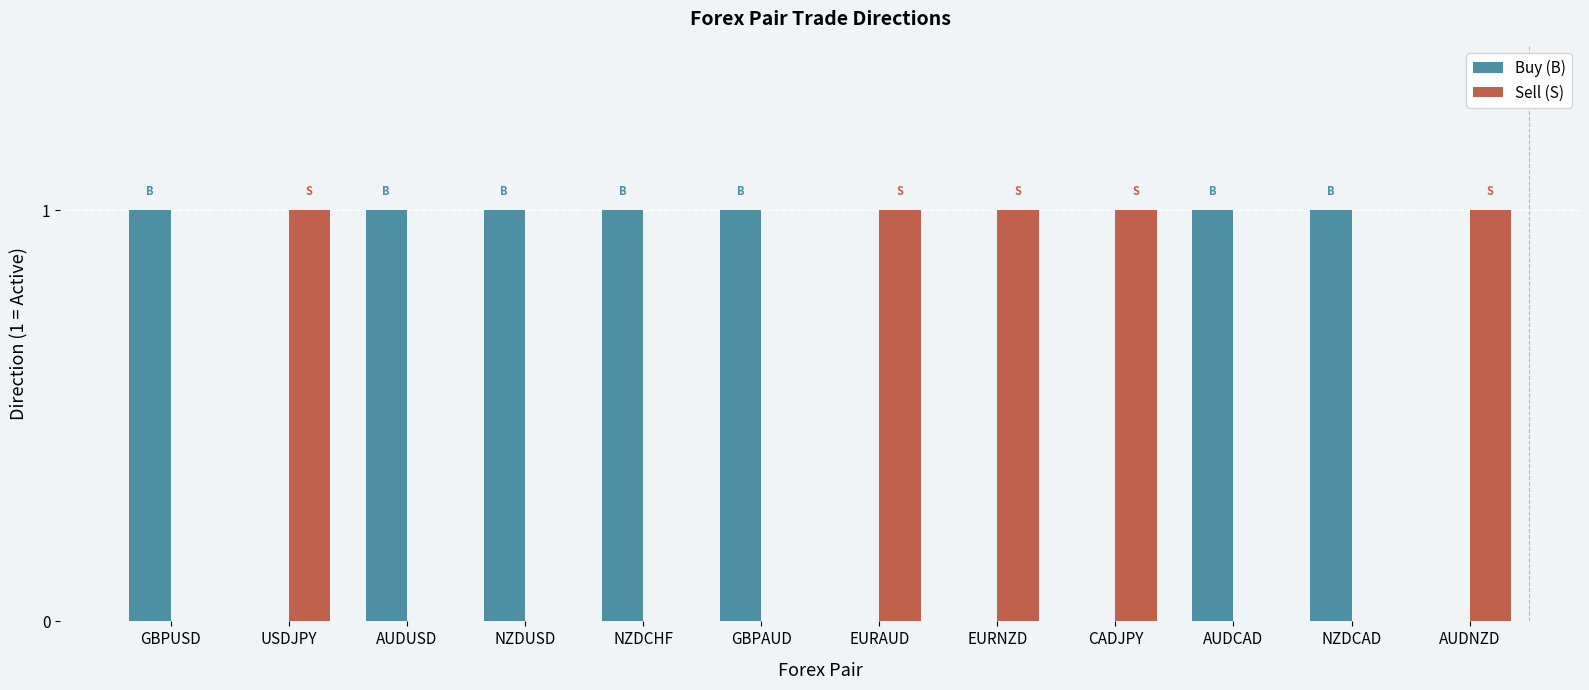

How many groups of bars are there?

12